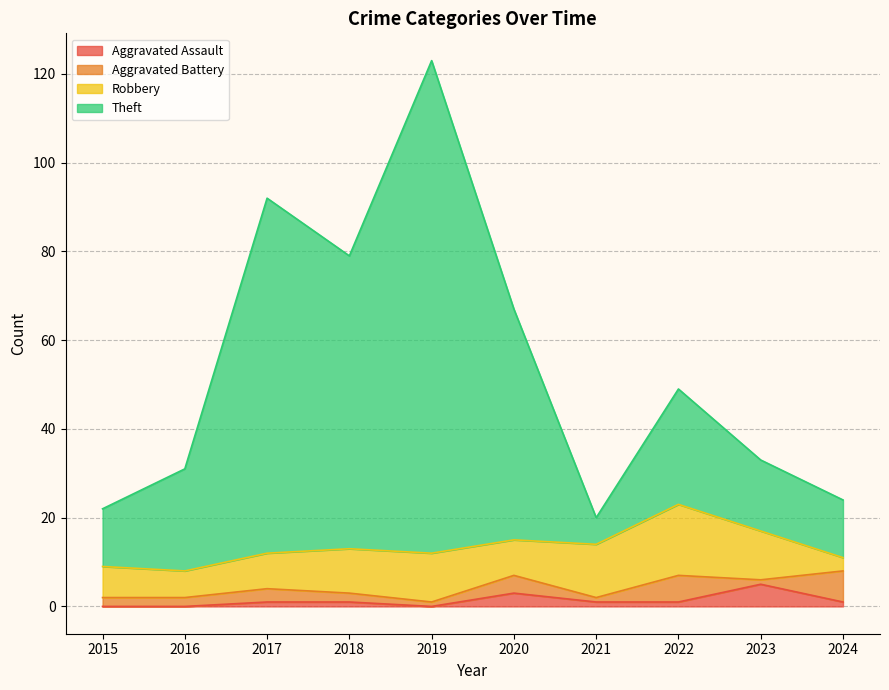

What is the total value across all series at 2020?

67